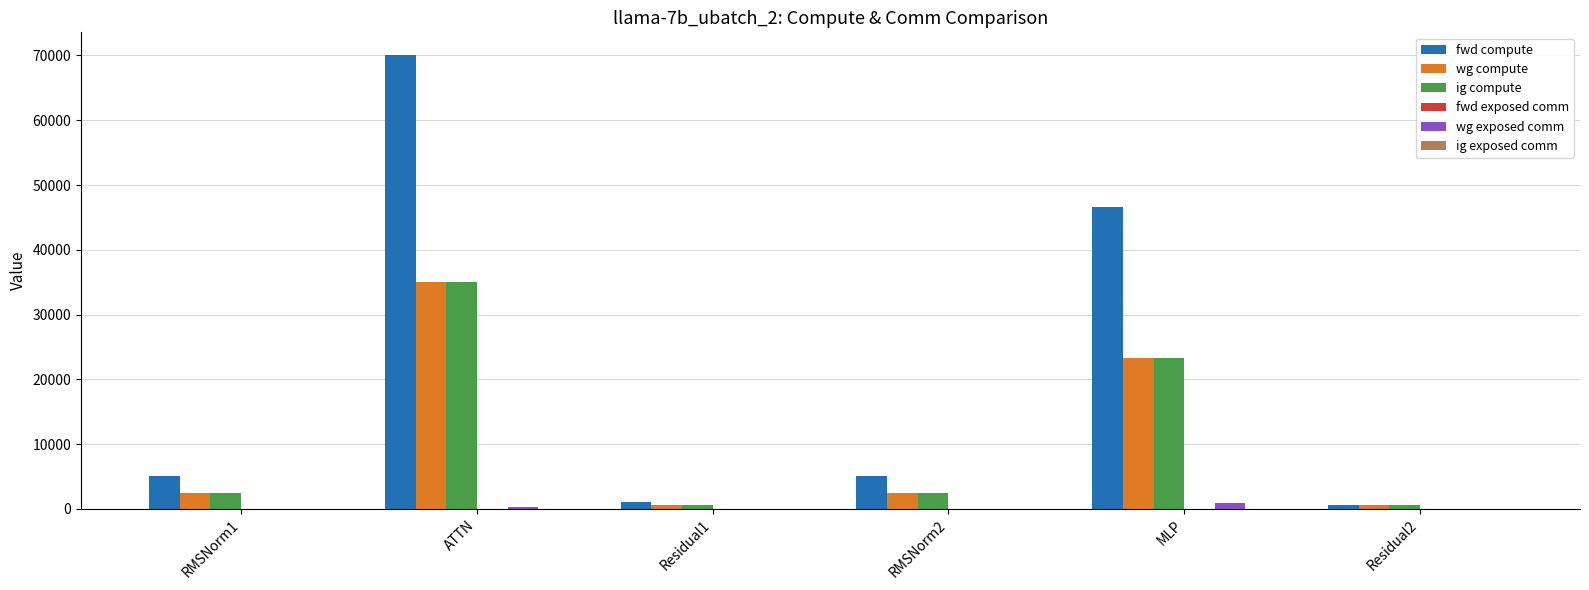

What is the average value of the fwd compute series?

21412.6